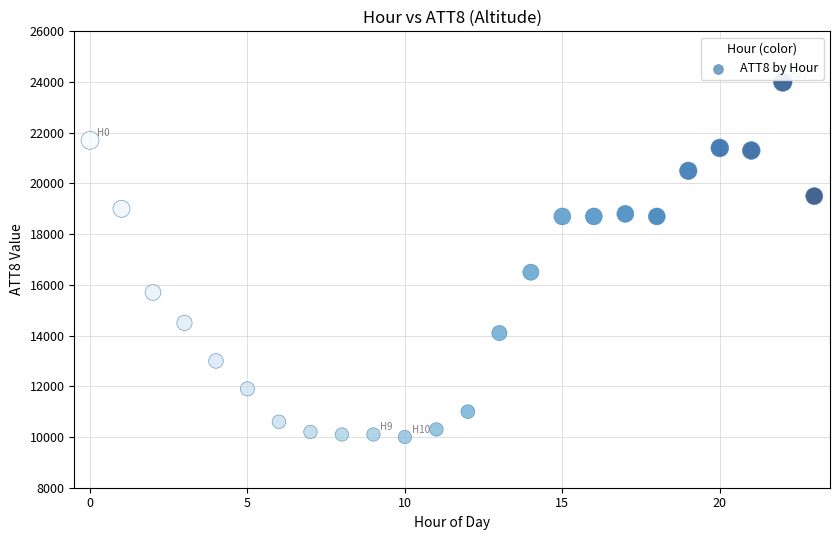

What Y value in the scatter plot is closest to 17000?

16500